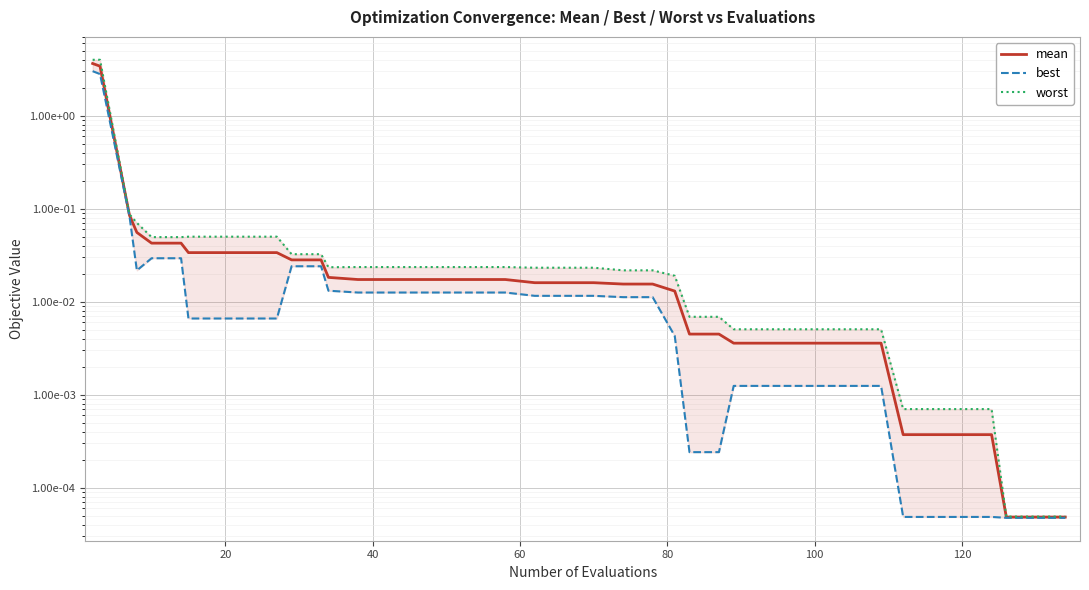

How many categories are shown in the chart?

40